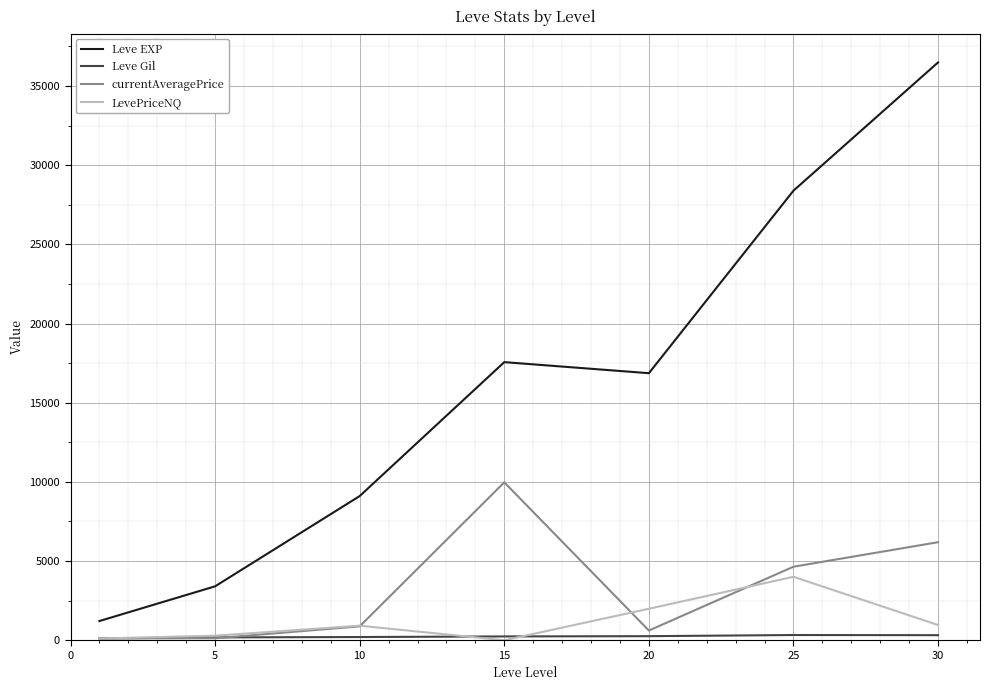

Which series has the largest total across all categories?

Leve EXP